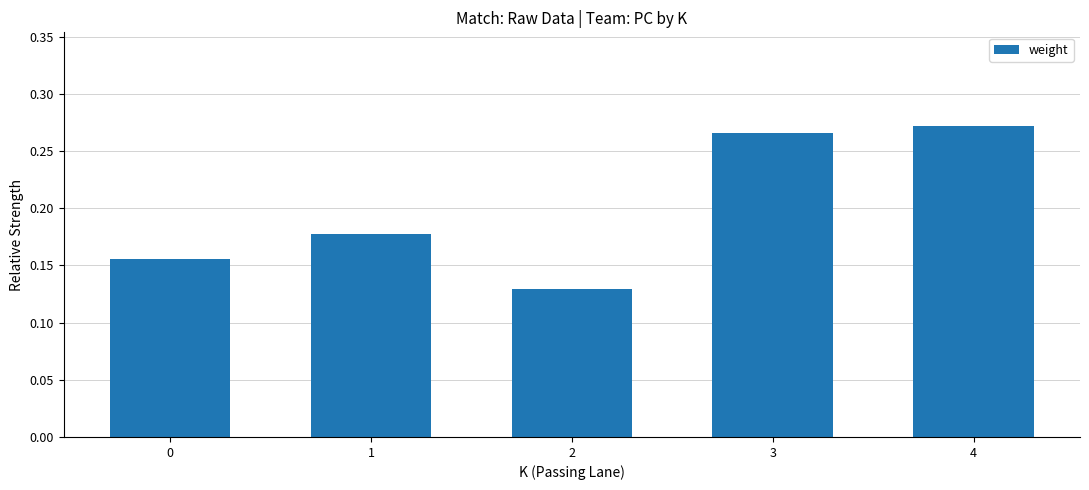

At which label is the value closest to 0?

2